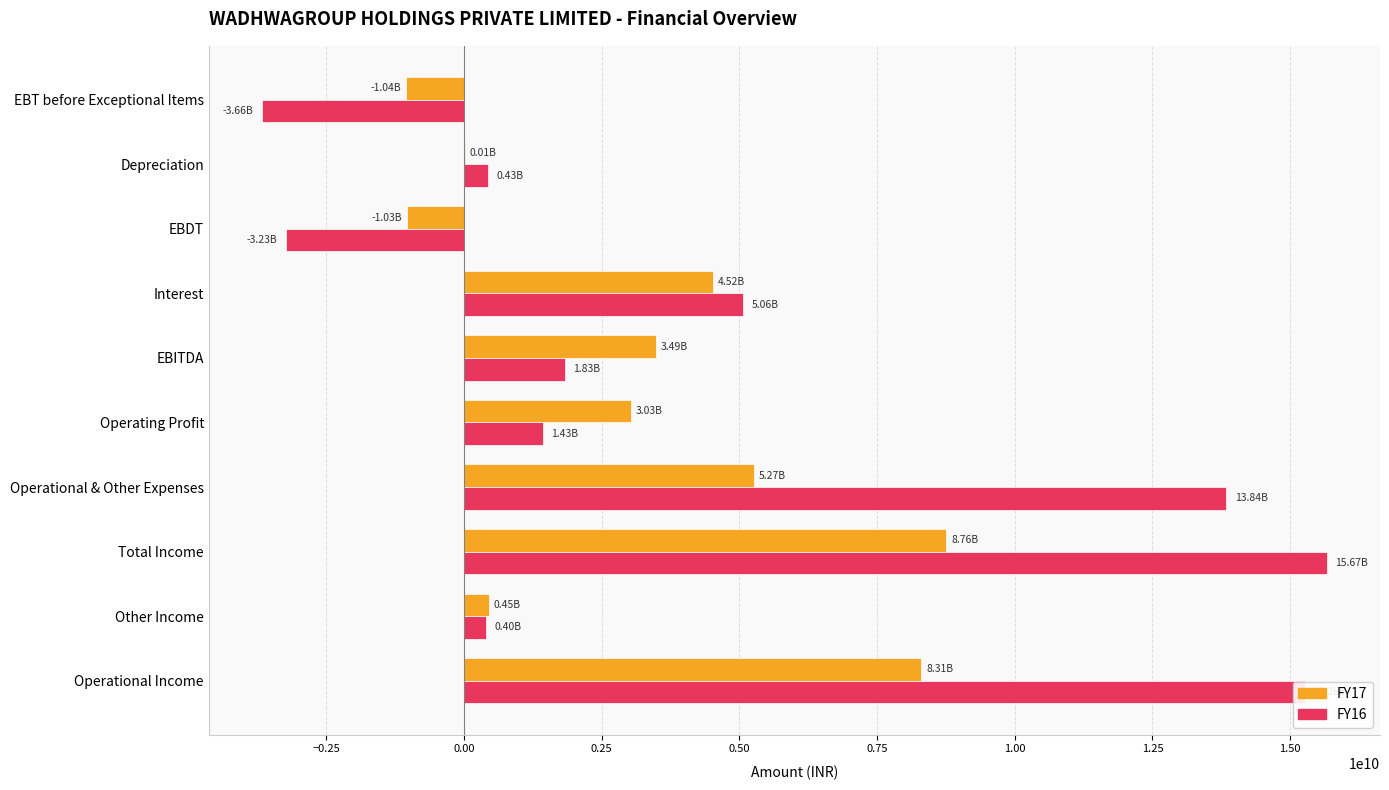

At which label does FY17 reach its peak?

Total Income